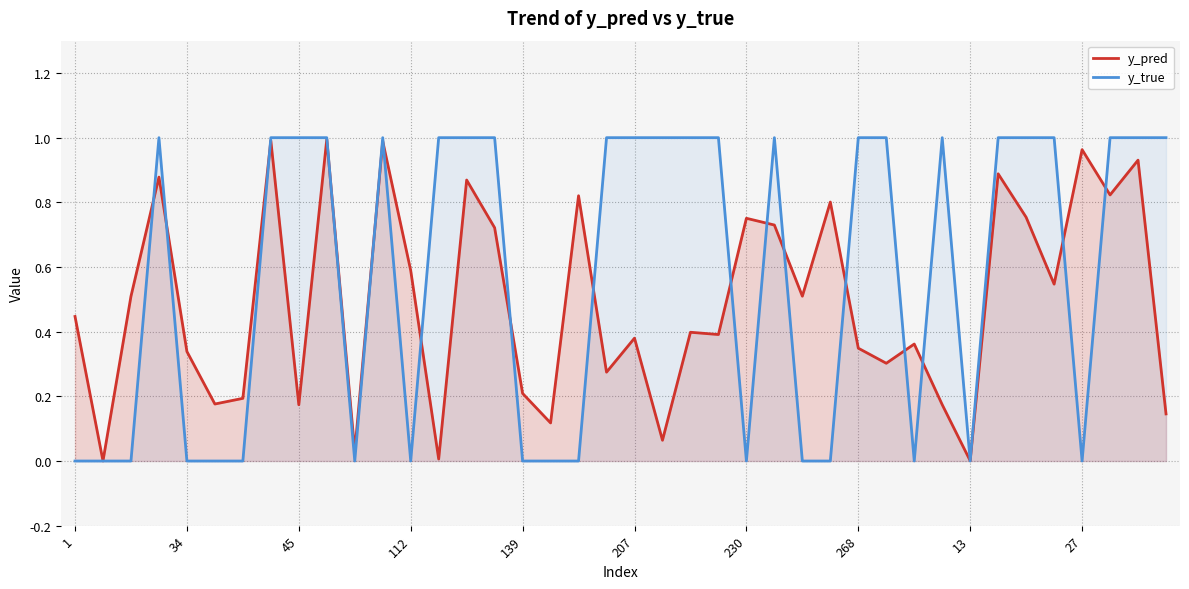

The y_true series shows -0.7 at 27. True or false?

False